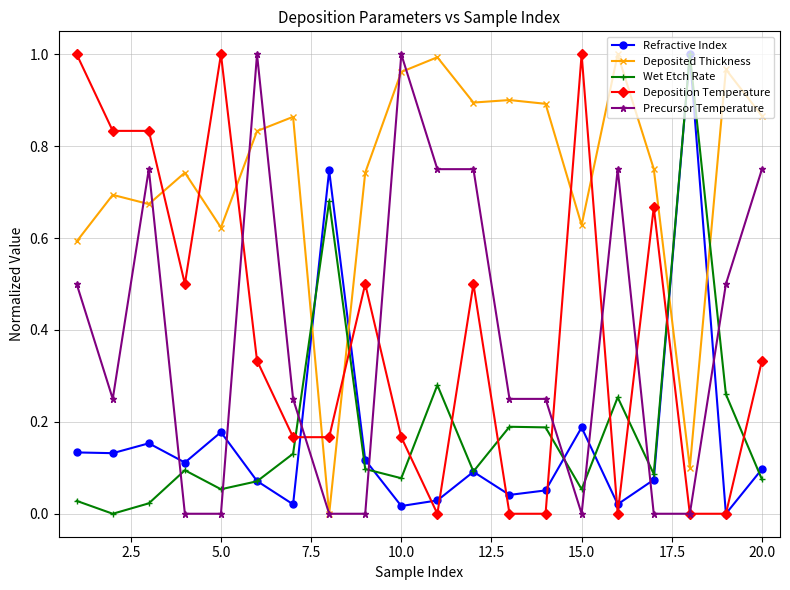

True or false: Wet Etch Rate has more than 0 interior local peaks.

True